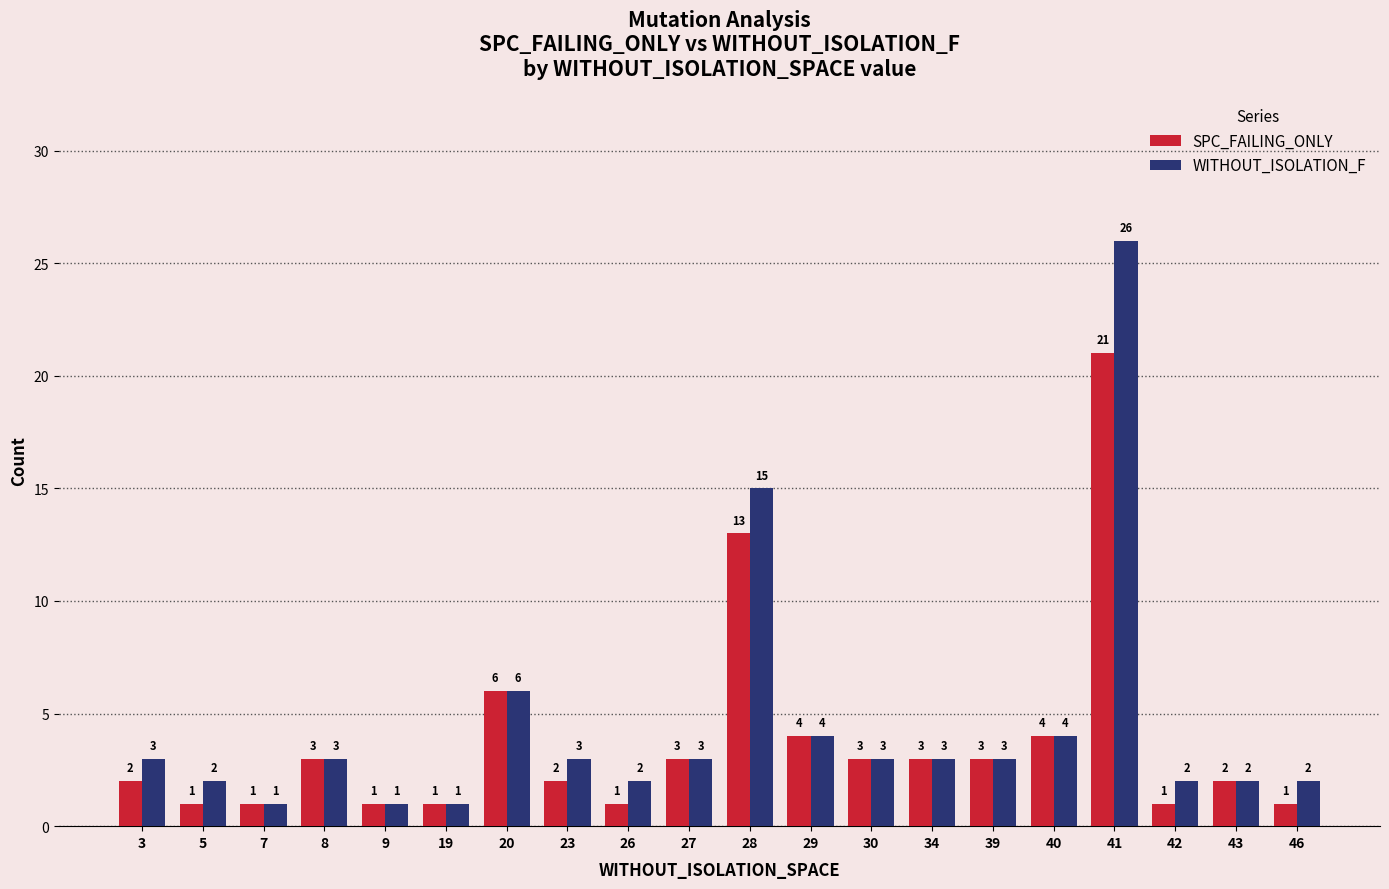

The value of SPC_FAILING_ONLY at 43 is 3. True or false?

False